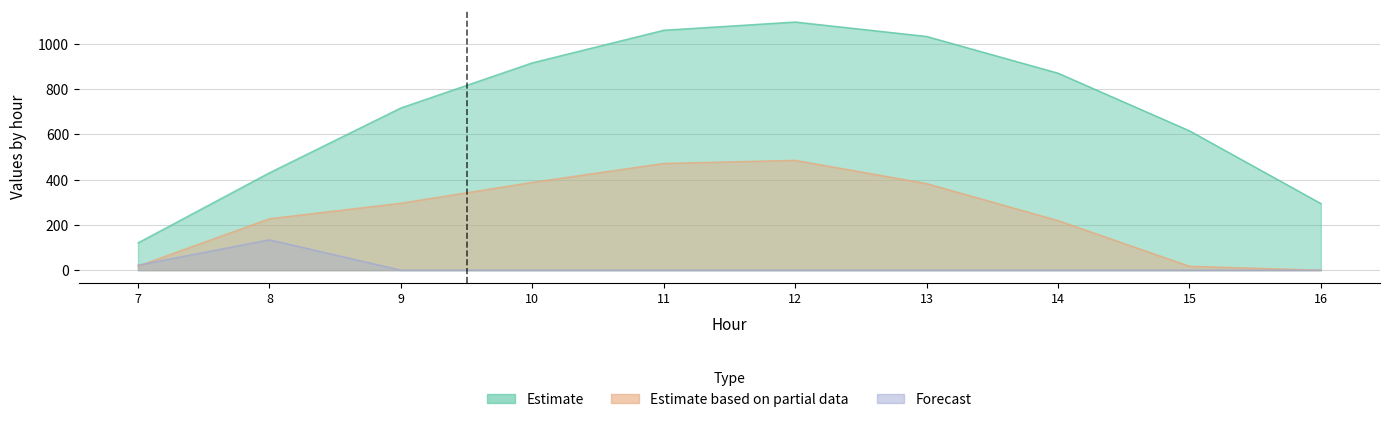

What is the total value across all series at 10?

1304.3